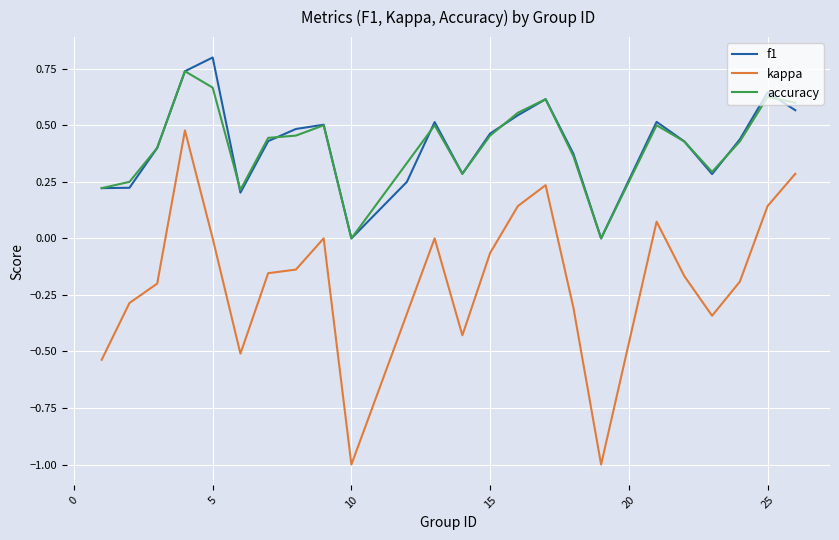

What is the minimum value shown in the chart?

-1.0